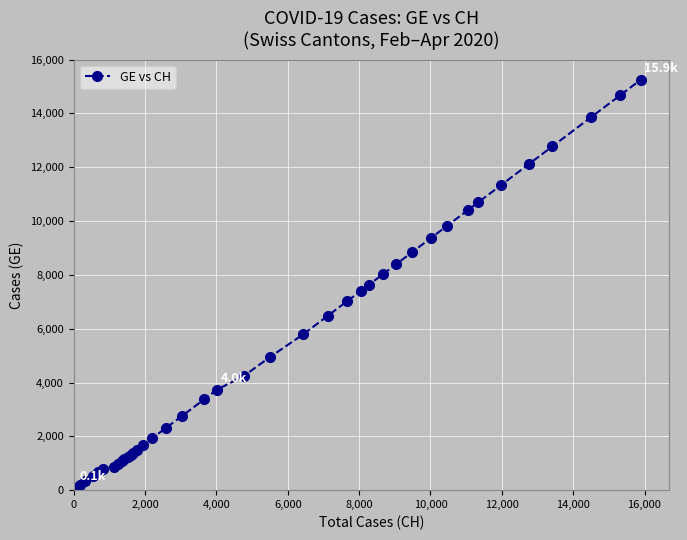

What is the sum of all values?

216989